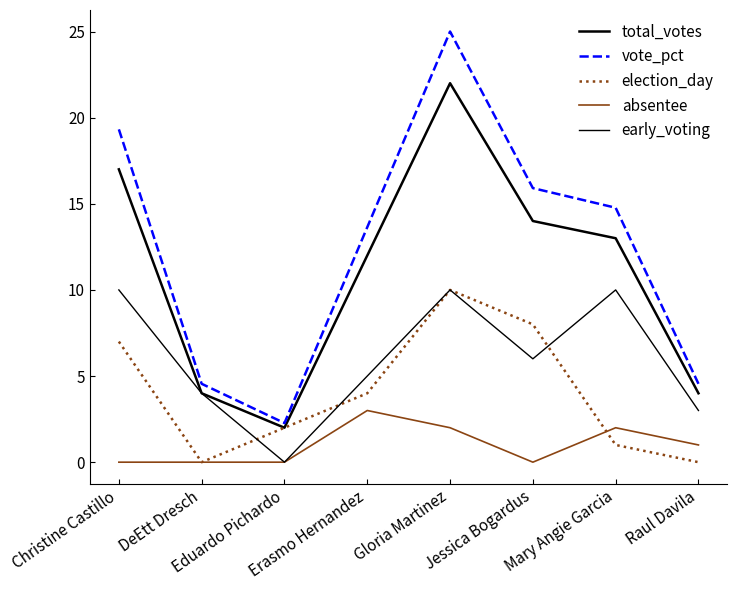

How many values in early_voting are above zero?

7